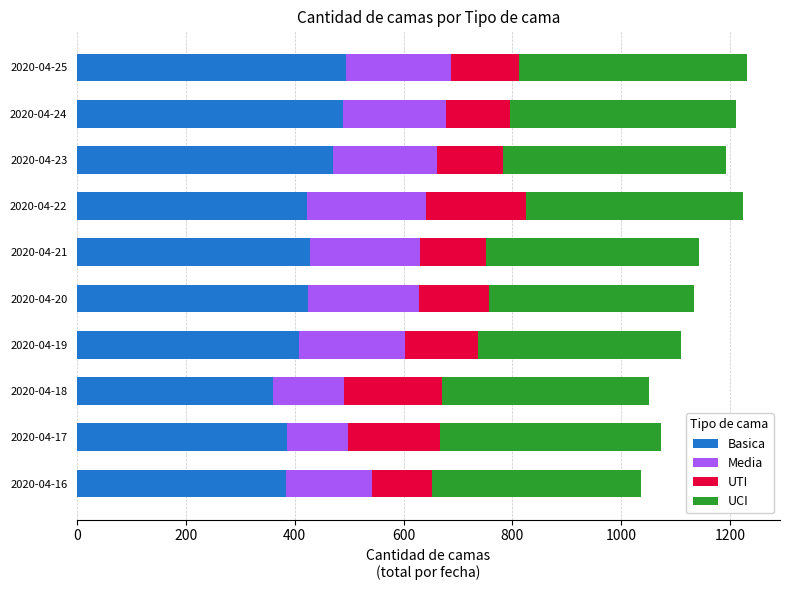

What is the total value across all series at 2020-04-25?

1230